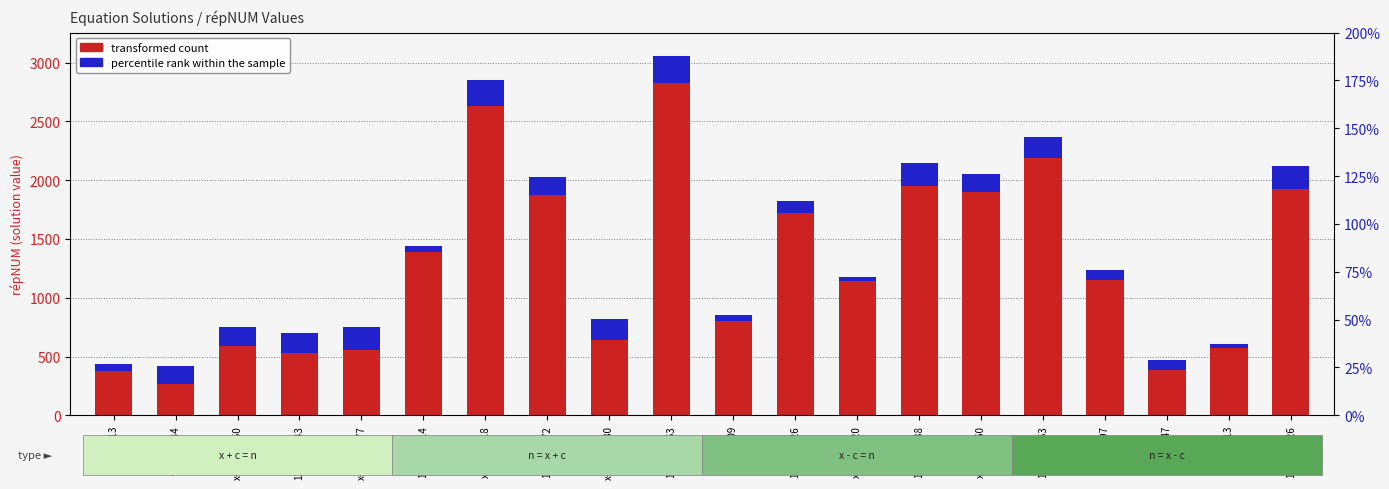

Reading left to right, transcribe all the data shown in this chart.

transformed count: x+237=613=376.0	904=x+634=270.0	x+659=1250=591.0	1270=x+743=527.0	x+825=1377=552.0	1177=x-214=1391.0	x-915=1718=2633.0	1198=x-672=1870.0	x+739=1380=641.0	1878=x-953=2831.0	x-195=609=804.0	1294=x-426=1720.0	x-126=1020=1146.0	1109=x-838=1947.0	x-640=1260=1900.0	1432=x-753=2185.0	x-352=797=1149.0	732=x+347=385.0	x+137=713=576.0	1098=x-826=1924.0
percentile rank within the sample: x+237=613=56.3	904=x+634=150.7	x+659=1250=156.6	1270=x+743=176.6	x+825=1377=196.1	1177=x-214=50.9	x-915=1718=217.4	1198=x-672=159.7	x+739=1380=175.6	1878=x-953=226.5	x-195=609=46.3	1294=x-426=101.2	x-126=1020=29.9	1109=x-838=199.2	x-640=1260=152.1	1432=x-753=179.0	x-352=797=83.7	732=x+347=82.5	x+137=713=32.6	1098=x-826=196.3